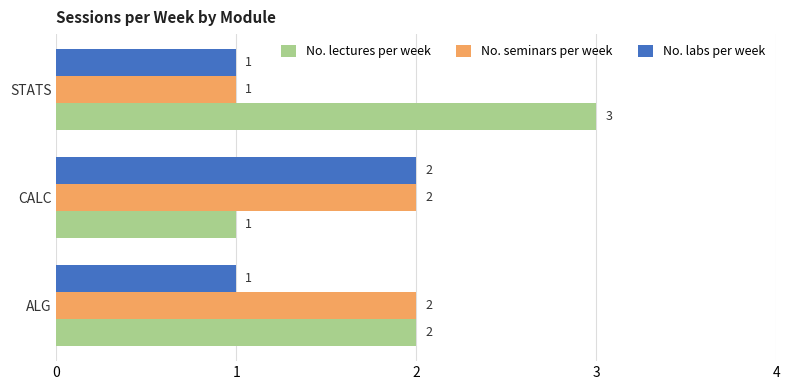

Which series has the largest total across all categories?

No. lectures per week